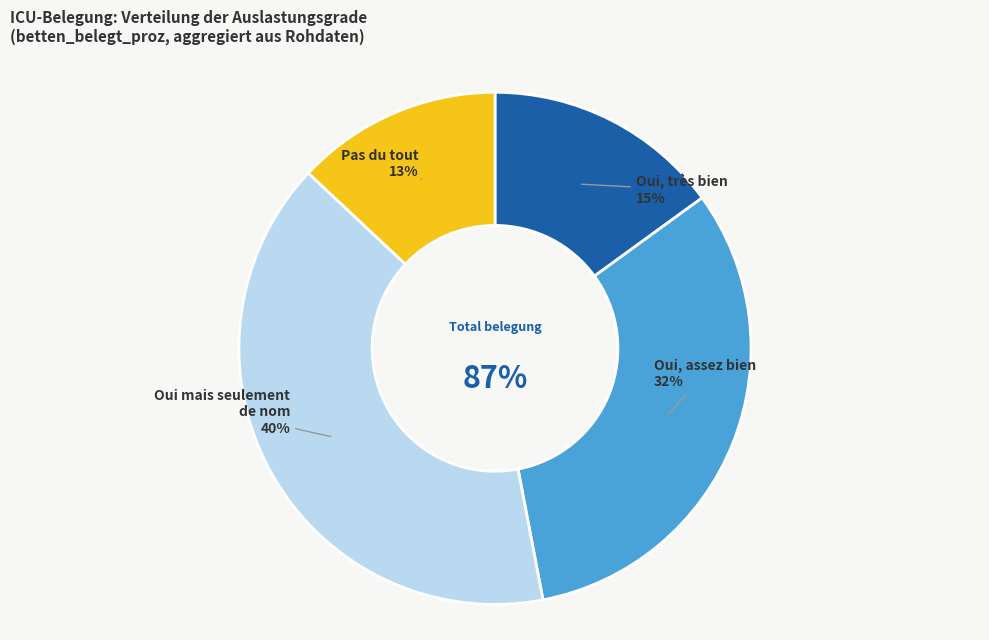

Does 61.1 represent more than half of the total?

No